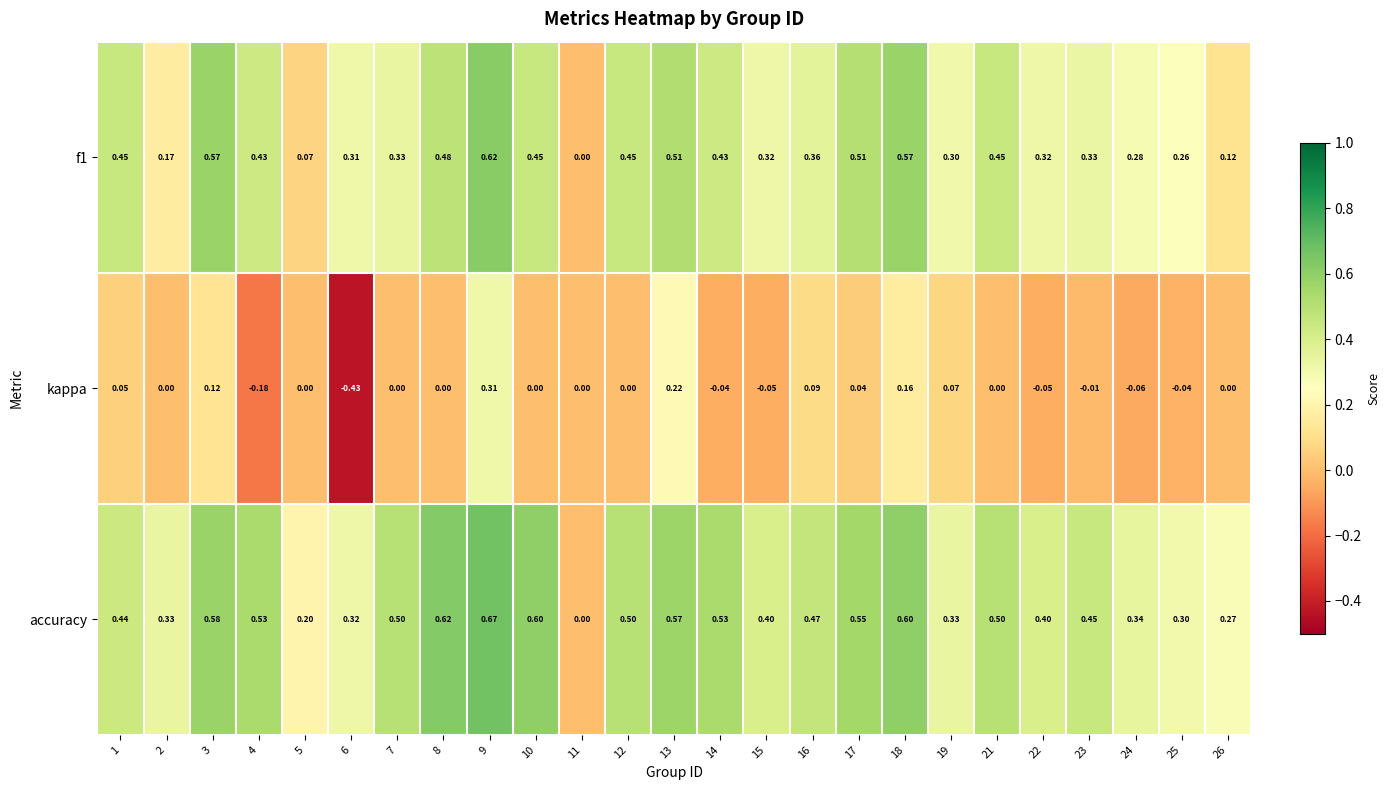

Which series has the largest total across all categories?

accuracy